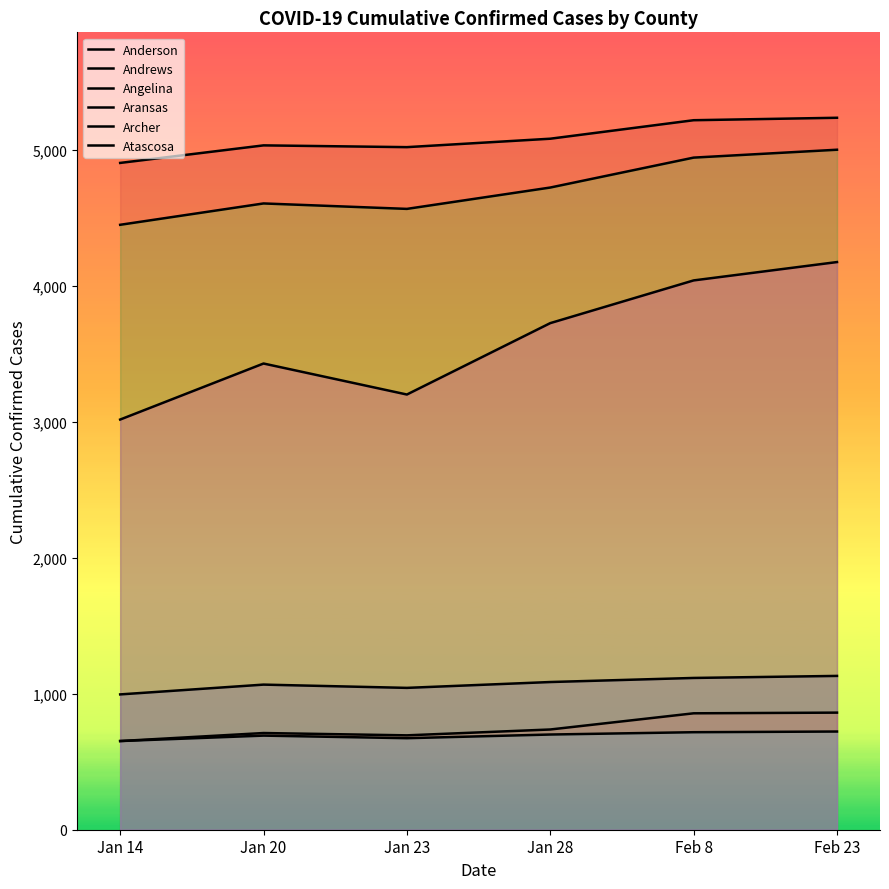

True or false: Archer has a value of 230 at Jan 14.

False